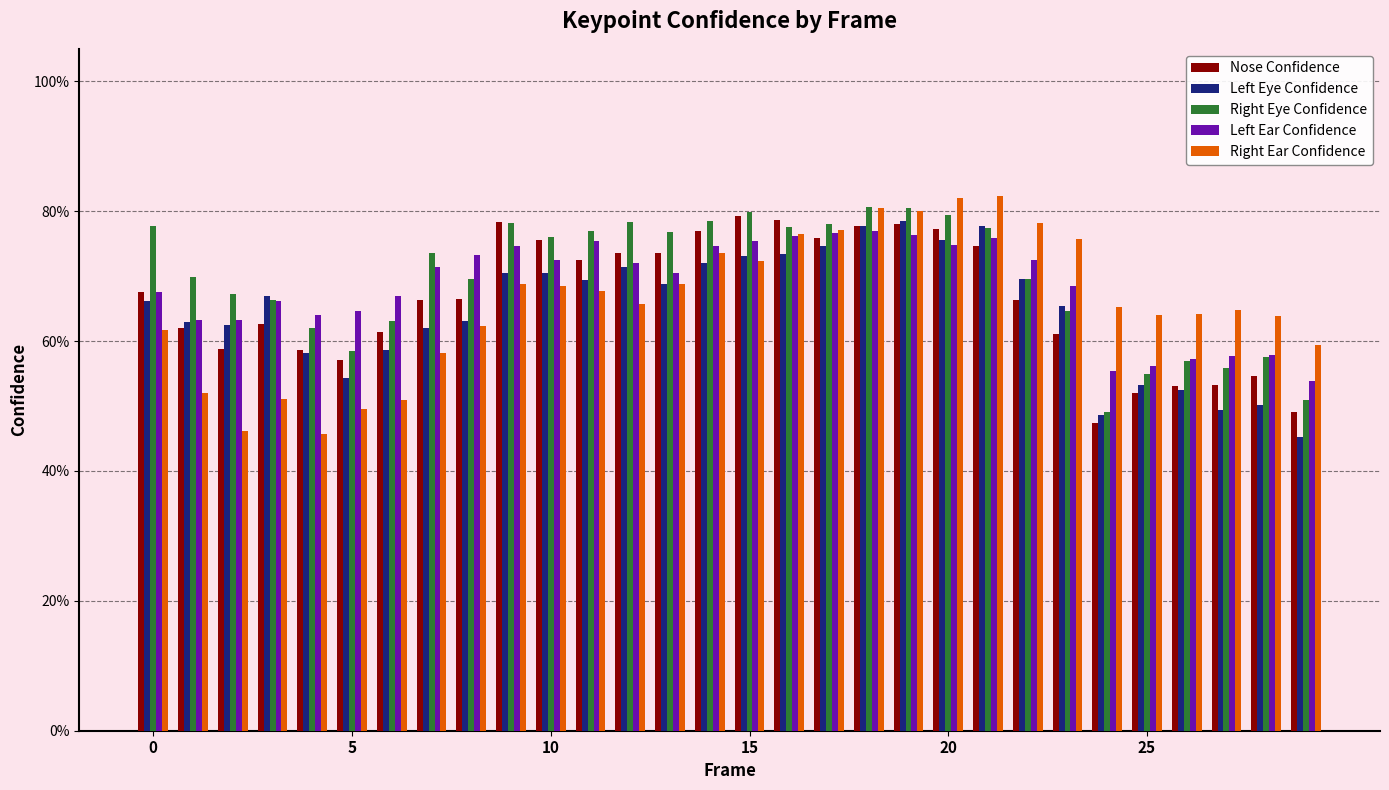

List the series in order of their peak value, highest first.

Right Ear Confidence, Right Eye Confidence, Nose Confidence, Left Eye Confidence, Left Ear Confidence